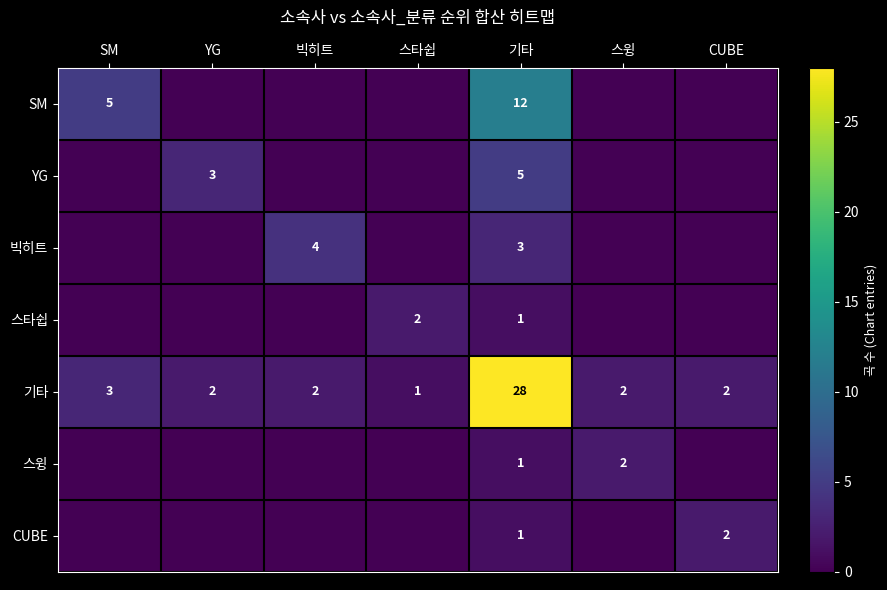

At which label does 기타 first exceed 2?

SM